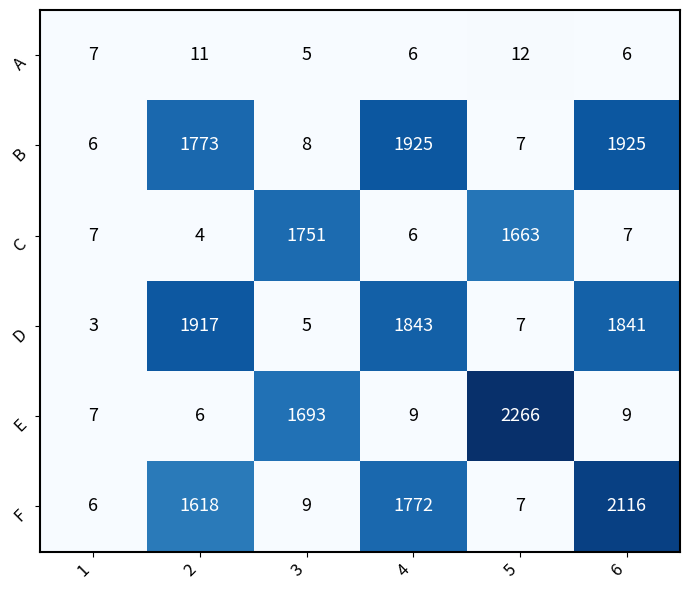

What is the smallest value displayed?

3